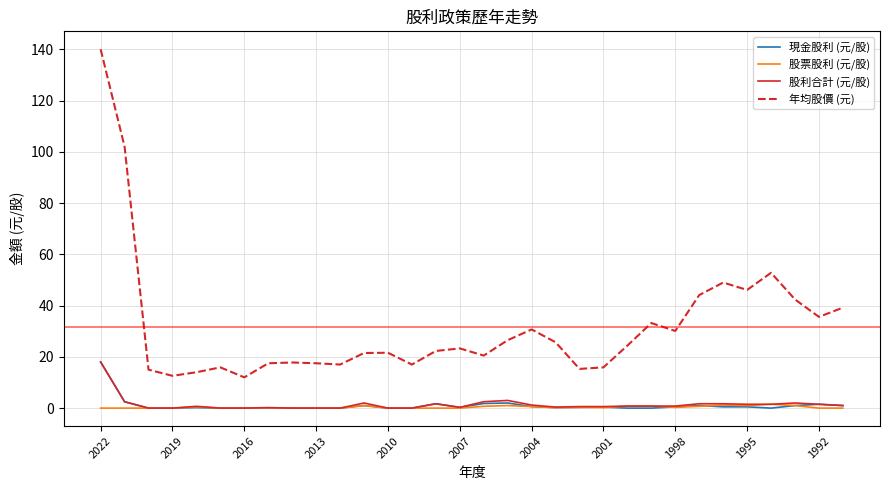

Which series has the largest total across all categories?

年均股價 (元)